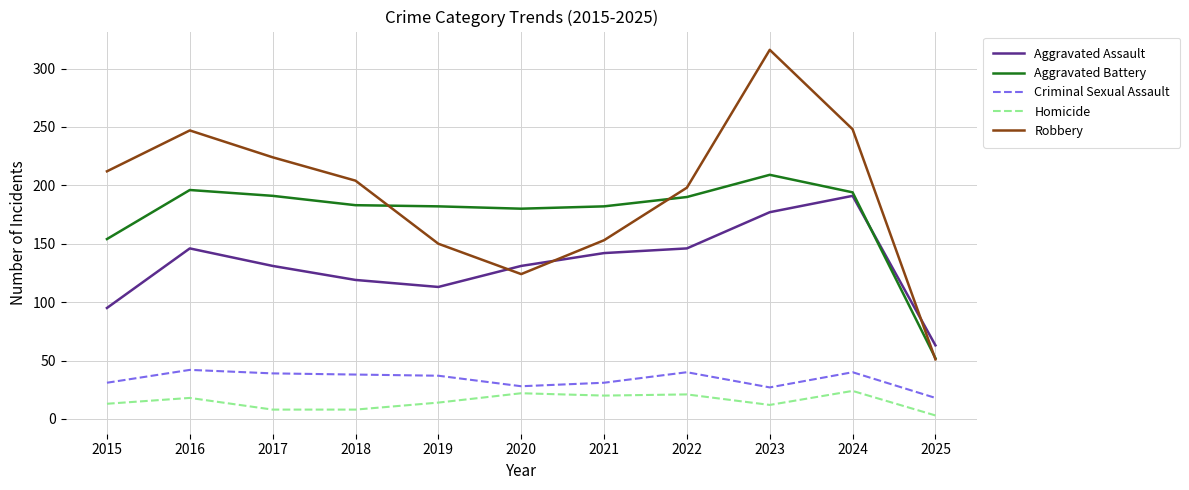

What value does the Aggravated Battery series have at 2019?

182